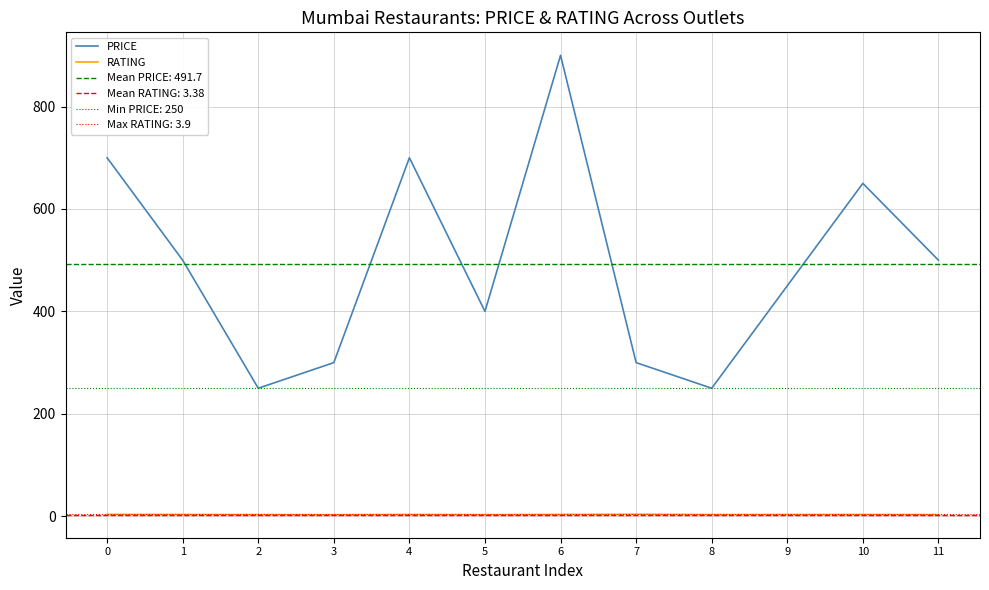

Which category has the lowest value across all series?

3